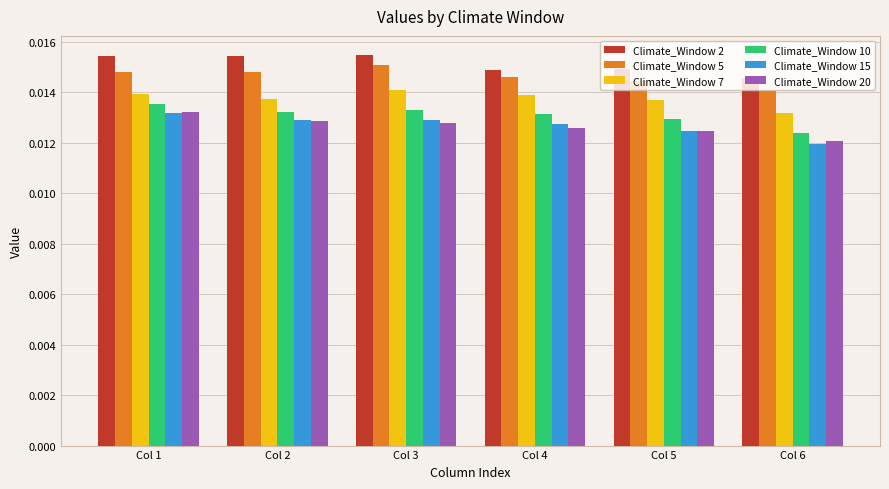

What is the total value across all series at Col 3?

0.1